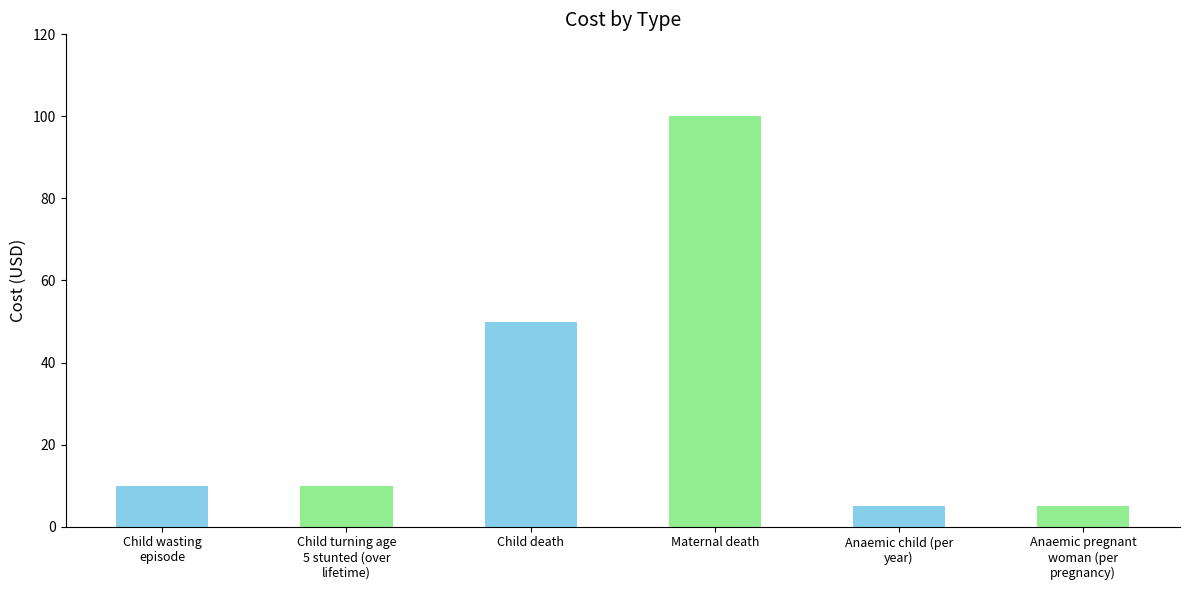

What is the greatest value displayed?

100